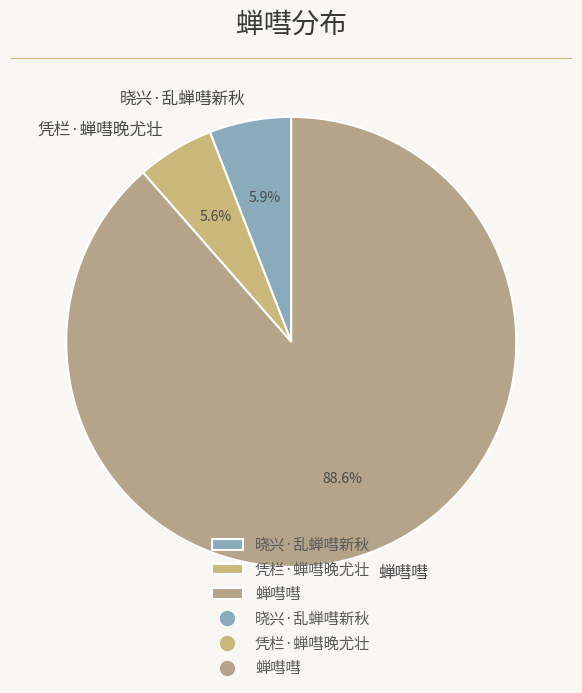

What is the ratio of the value at 凭栏·蝉嘒晚尤壮 to the value at 晓兴·乱蝉嘒新秋?

0.9